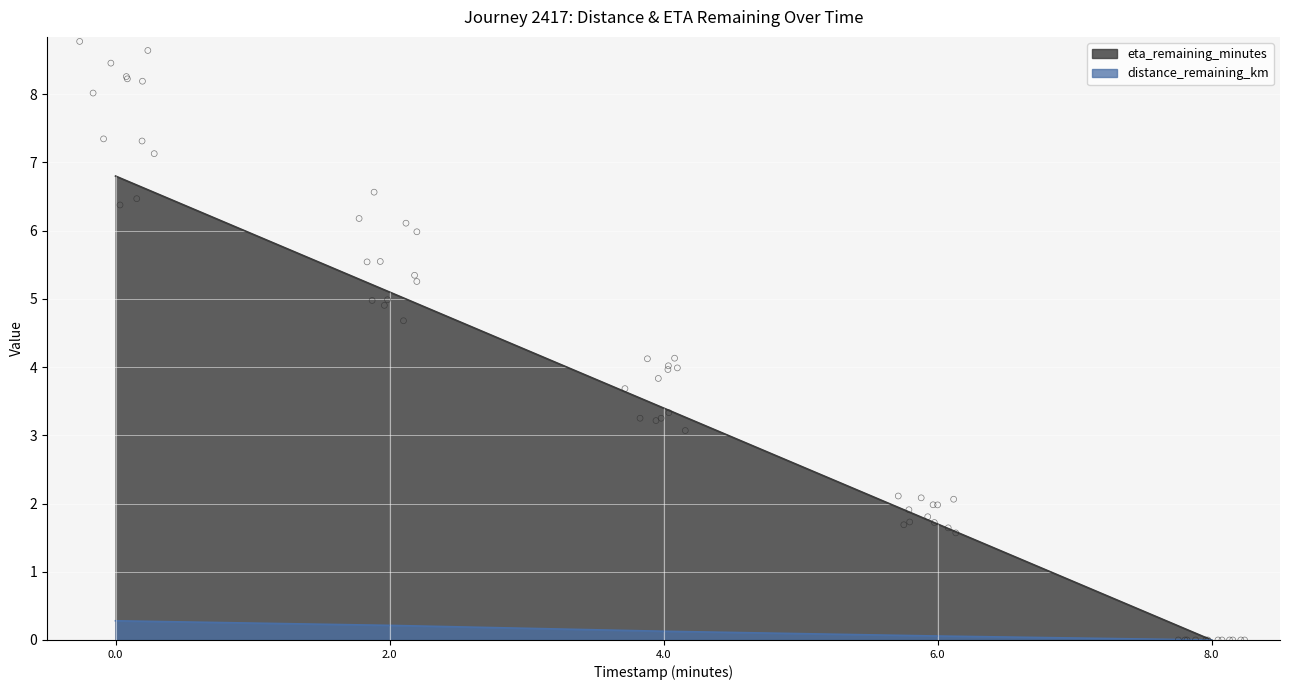

What is the total value across all series at 4.0?

3.5